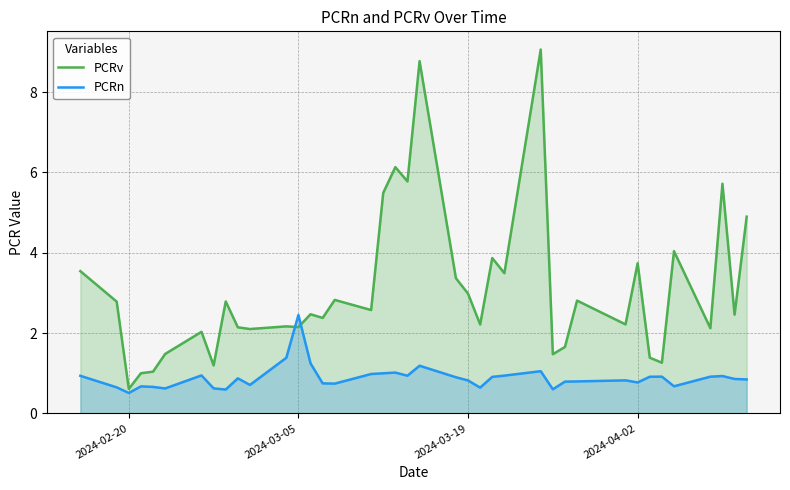

What is the minimum value shown in the chart?

0.5